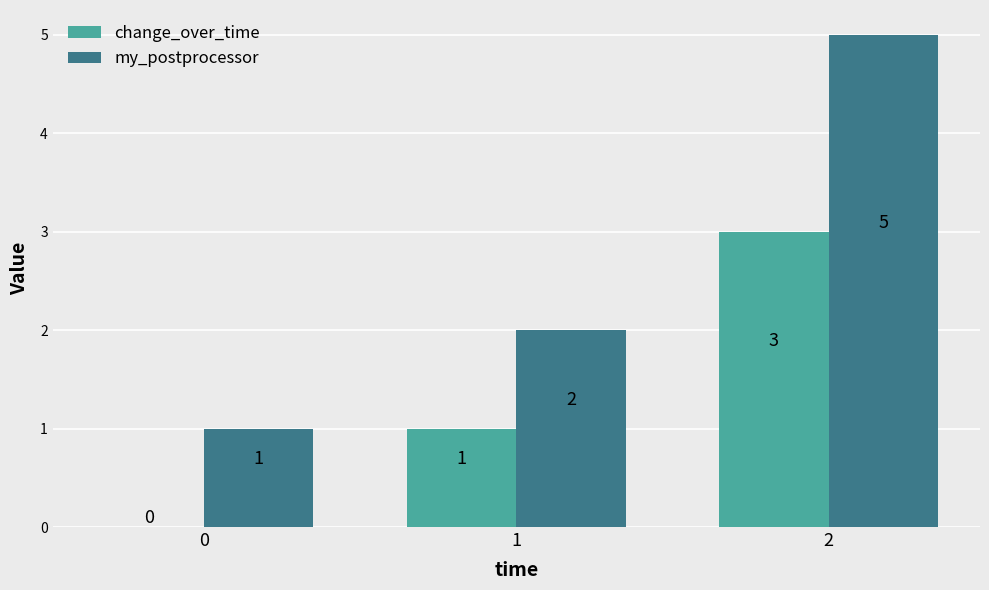

Are the bars grouped side by side (vs. stacked)?

Yes